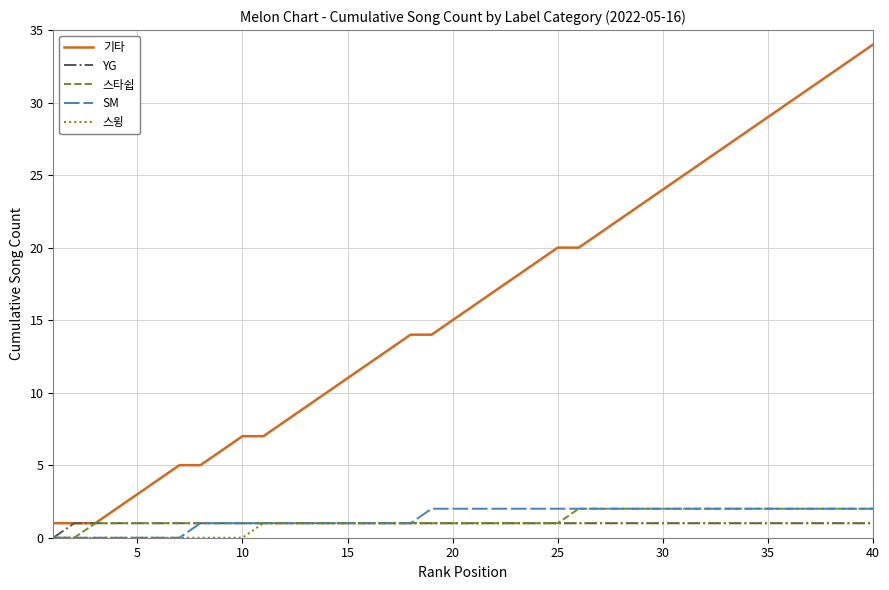

How many 스타쉽 values are between 1 and 2?

38